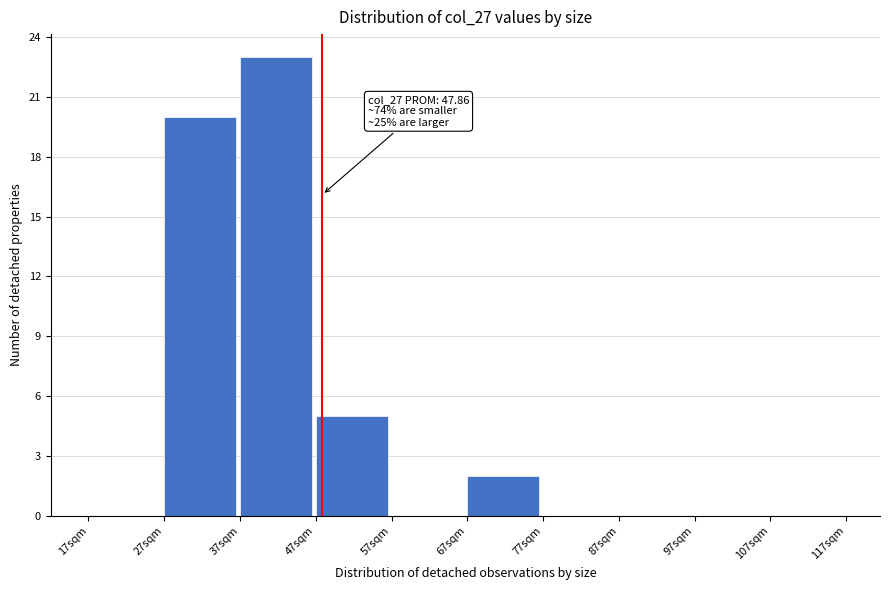

Over which range of the x-axis is the bar tallest?

37 to 47